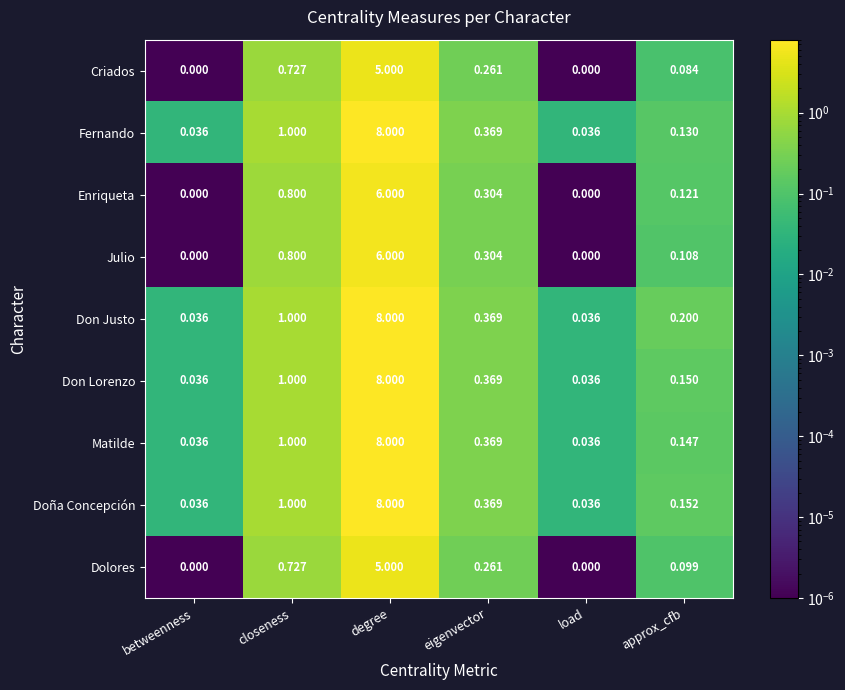

Where is Don Lorenzo nearest to the value 4?

closeness